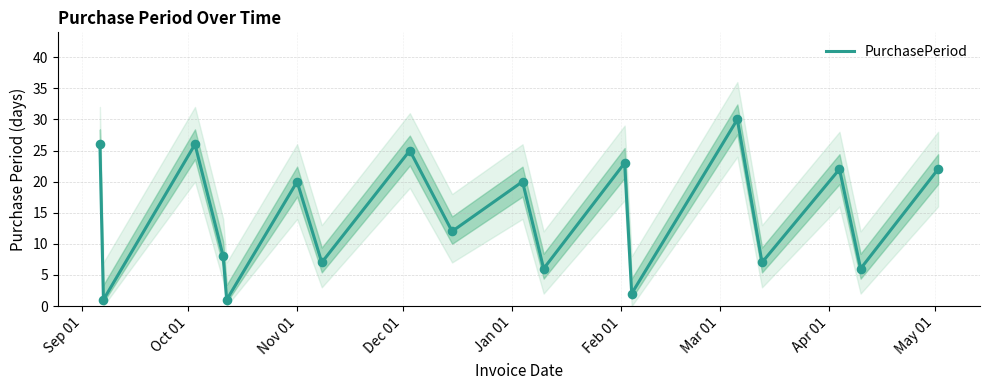

What is the maximum value for PurchasePeriod?

30